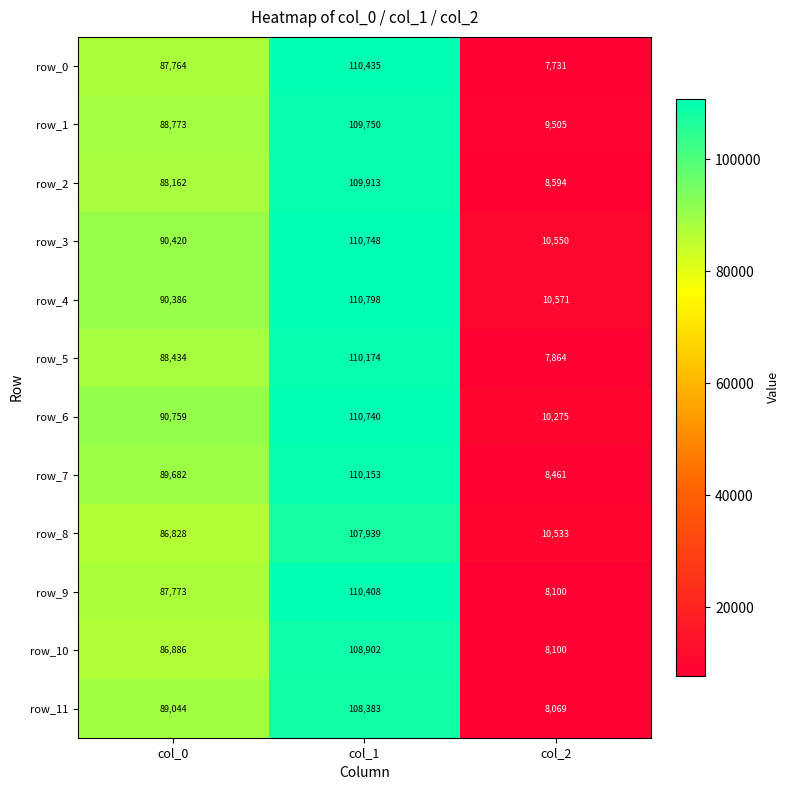

Which label corresponds to the largest value in the chart?

col_1